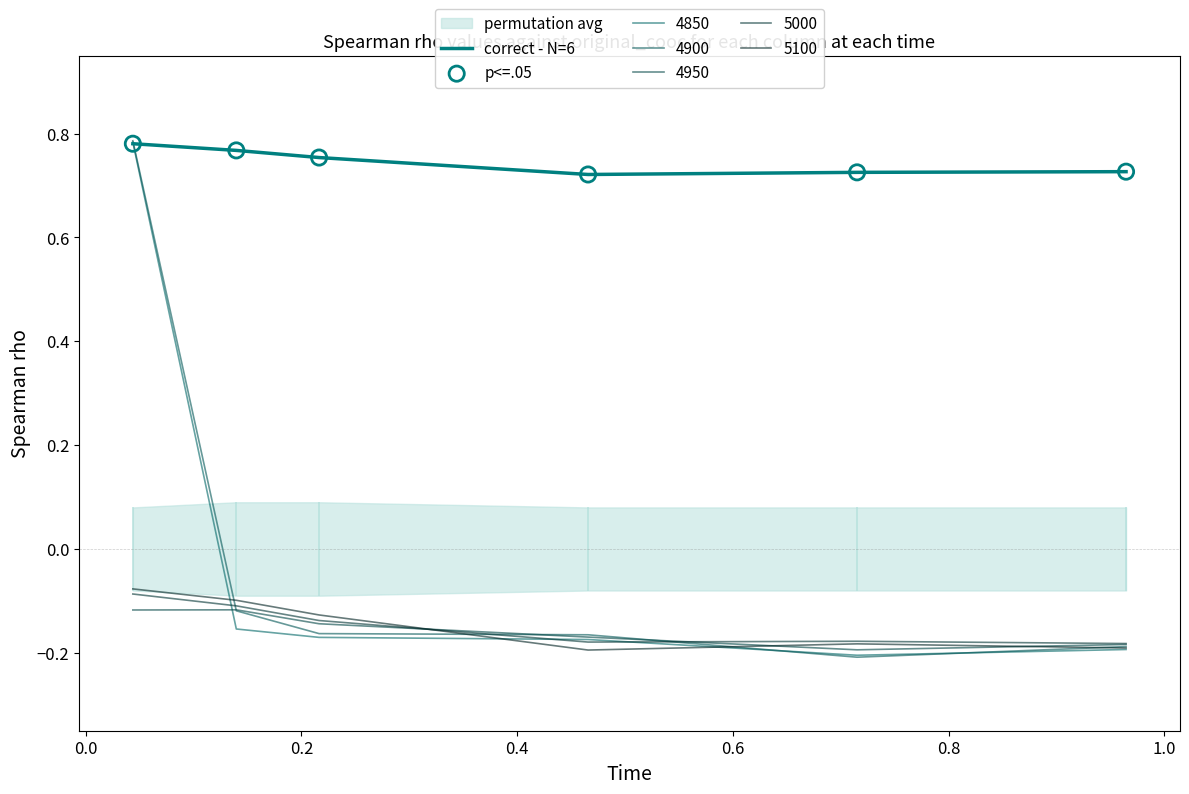

At how many categories does at least one series exceed 0?

6